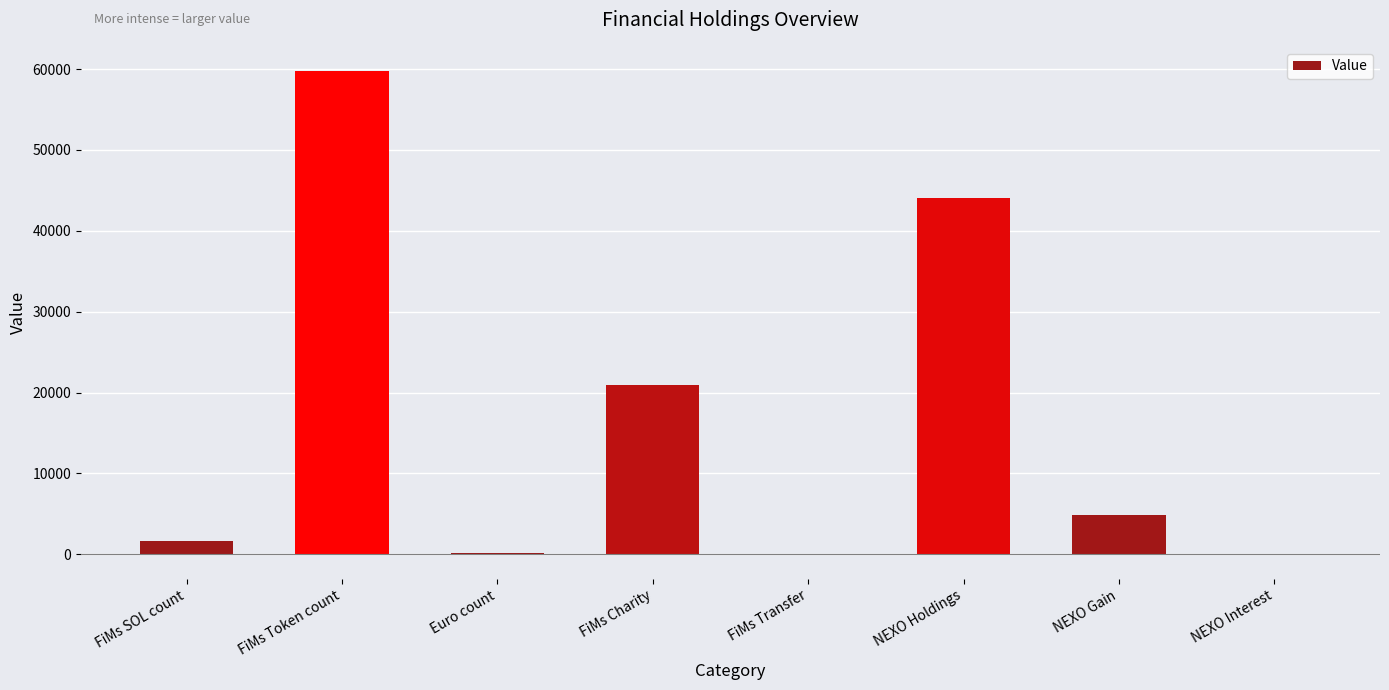

The value at Euro count is 170.0. True or false?

True